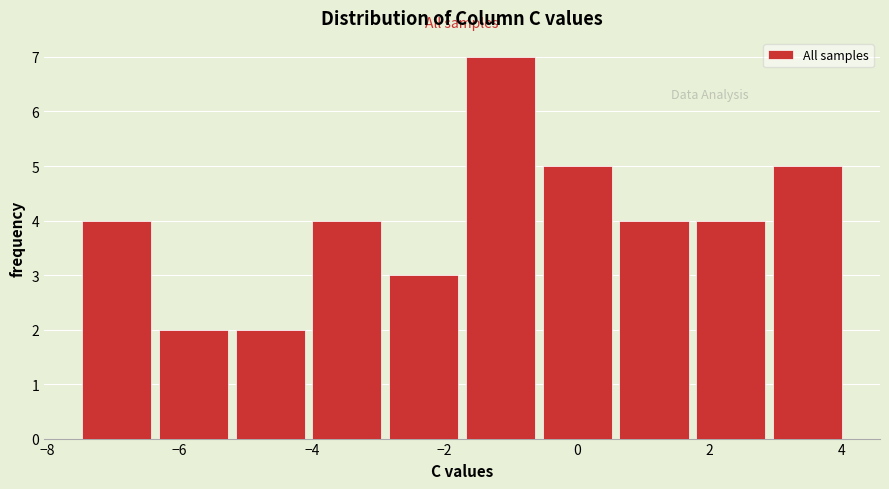

Reading left to right, transcribe this chart: for each bar, give the range it covers on the x-axis and its height. Neither the bar edges nor the heights are printed on the chart, so give them approximately, as read against the axes.

-7.6 to -6.4: 4
-6.4 to -5.2: 2
-5.2 to -4.0: 2
-4.0 to -2.8: 4
-2.8 to -1.8: 3
-1.8 to -0.6: 7
-0.6 to 0.6: 5
0.6 to 1.8: 4
1.8 to 3.0: 4
3.0 to 4.0: 5